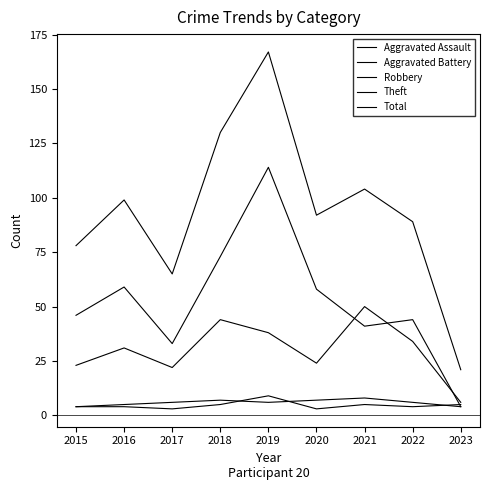

What is the difference between the second highest and second lowest values in the Theft series?

40